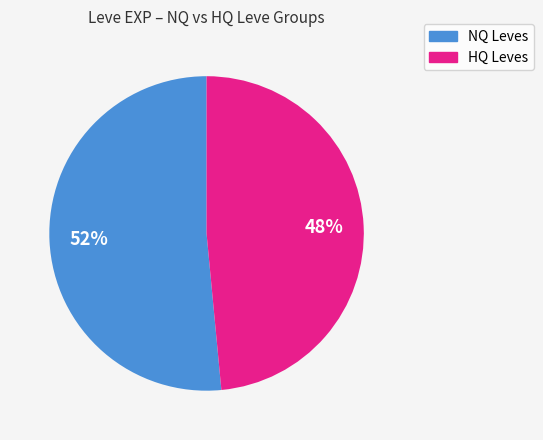

Does any single category account for the majority?

Yes